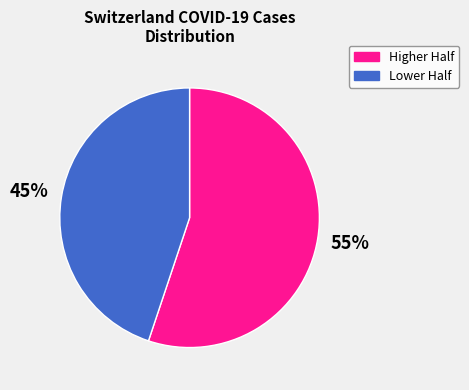

How many slices are in this pie chart?

2